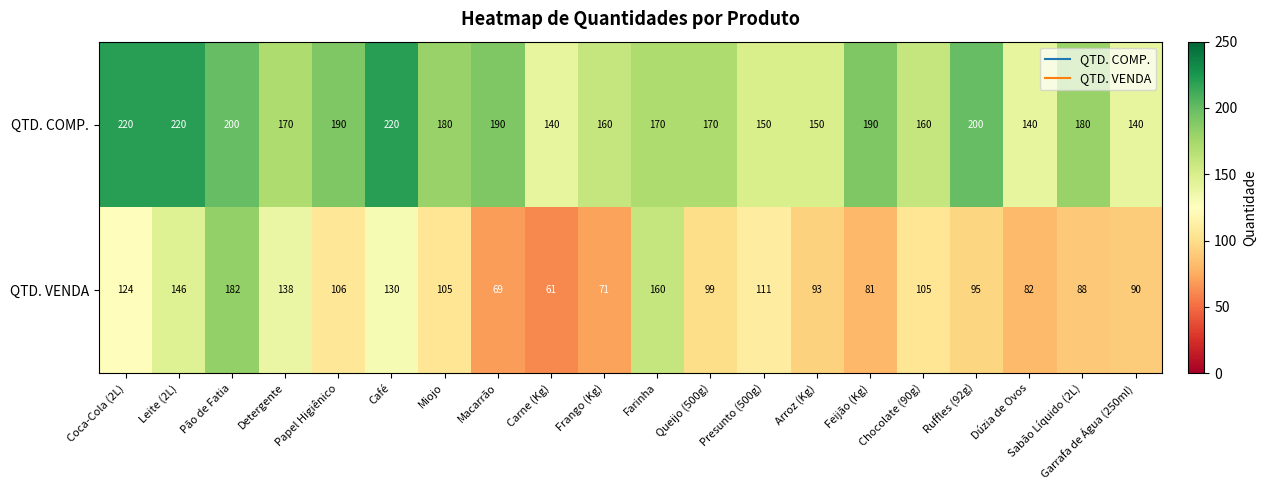

What is the spread (max minus min) of values at Papel Higiênico?

84